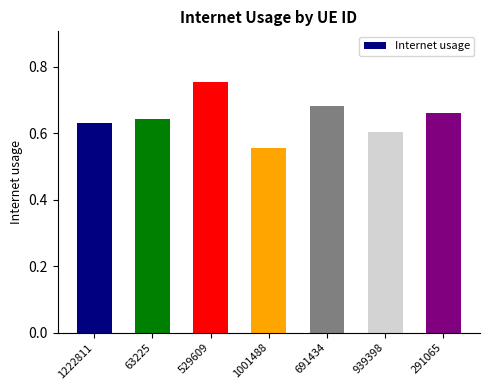

Rank the categories by value from highest to lowest.

529609, 691434, 291065, 63225, 1222811, 939398, 1001488